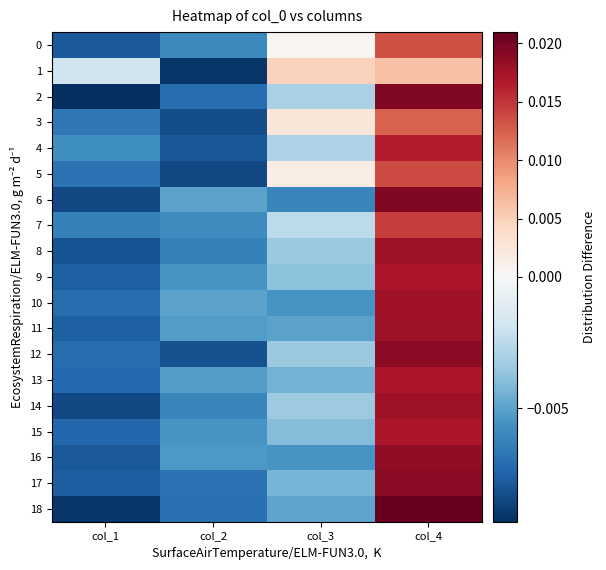

Which series has the largest range (max minus min)?

18